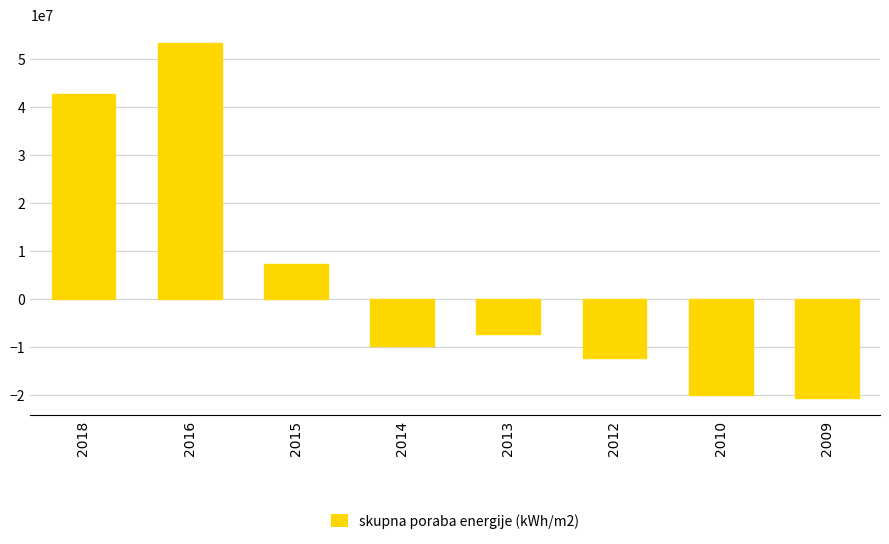

What is the greatest value displayed?

53437000